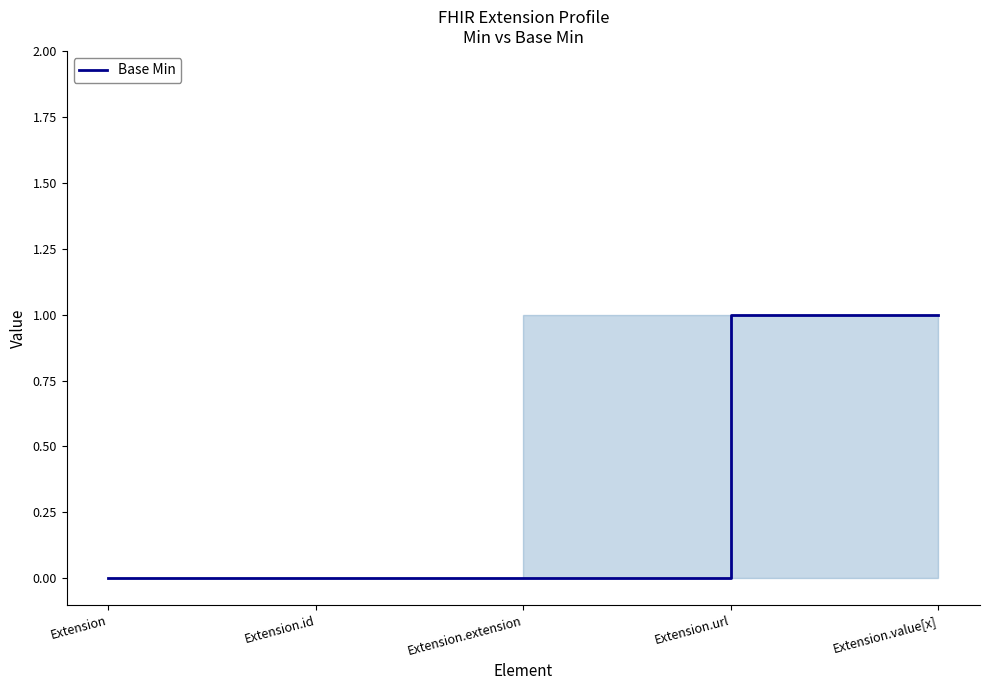

True or false: the data shows 1 at Extension.url.

True